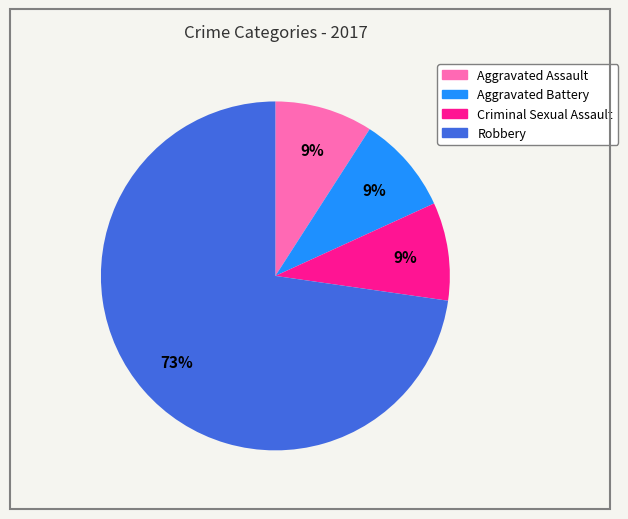

Which slice is the largest?

Robbery